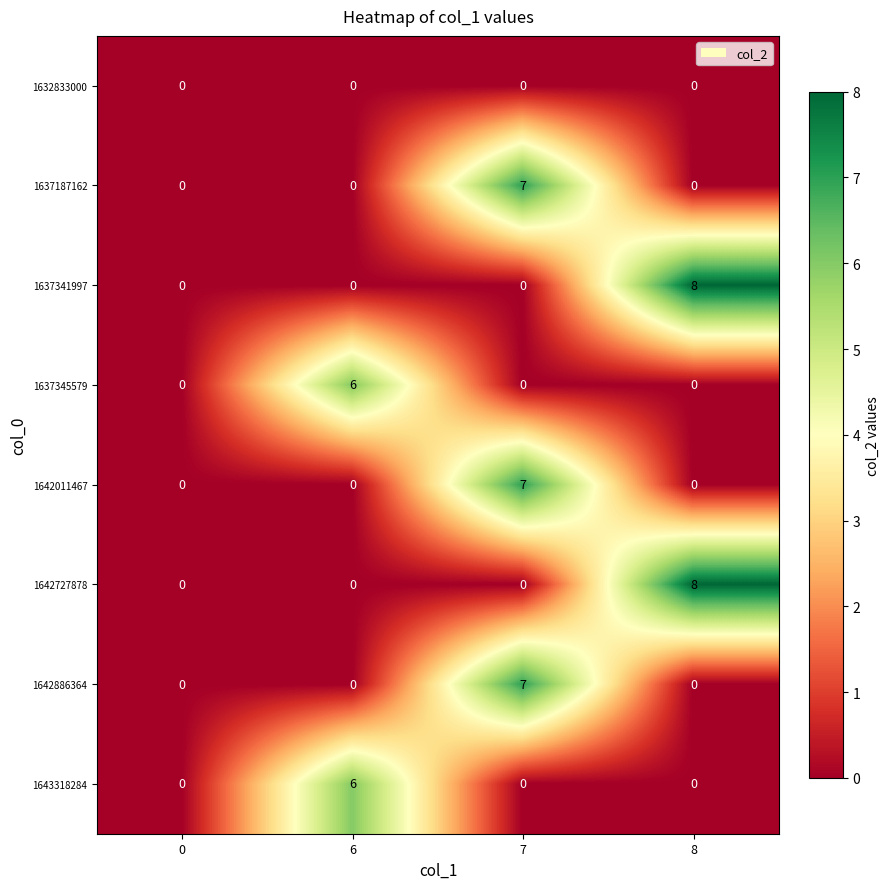

What is the spread (max minus min) of values at 6?

6